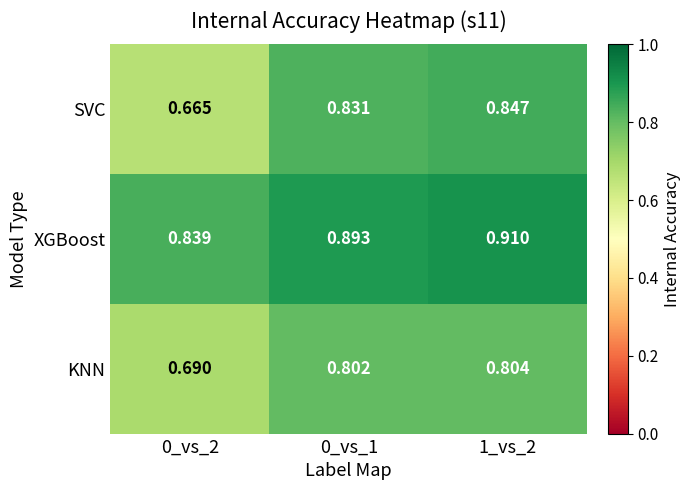

What is the difference between the highest and lowest values at 0_vs_1?

0.1